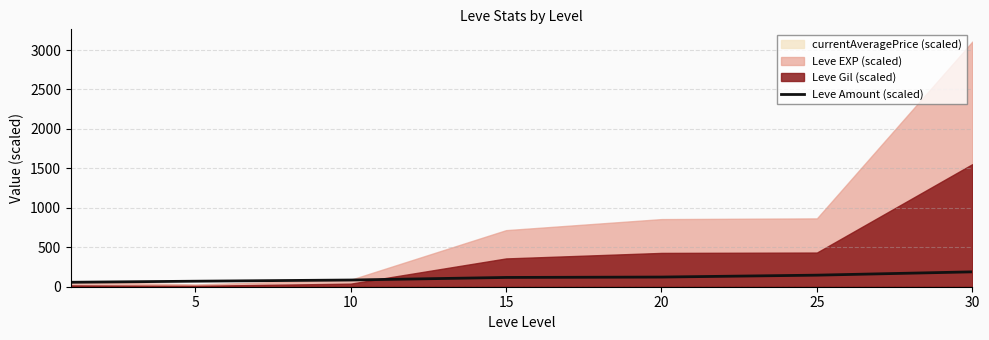

At which label is the value closest to 122?

20